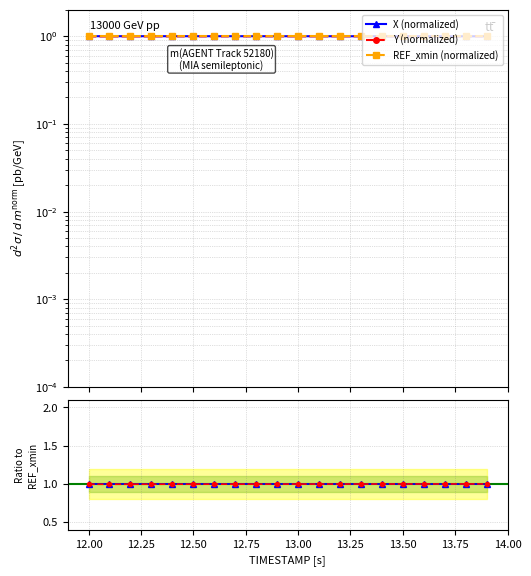

Reading left to right, what are all the values shown in this chart?

X (normalized): 1.0	1.0	1.0	1.0	1.0	1.0	1.0	1.0	1.0	1.0	1.0	1.0	1.0	1.0	1.0	1.0	1.0	1.0	1.0	1.0
Y (normalized): 1.0	1.0	1.0	1.0	1.0	1.0	1.0	1.0	1.0	1.0	1.0	1.0	1.0	1.0	1.0	1.0	1.0	1.0	1.0	1.0
REF_xmin (normalized): 1.0	1.0	1.0	1.0	1.0	1.0	1.0	1.0	1.0	1.0	1.0	1.0	1.0	1.0	1.0	1.0	1.0	1.0	1.0	1.0
X / REF_xmin: 1.0	1.0	1.0	1.0	1.0	1.0	1.0	1.0	1.0	1.0	1.0	1.0	1.0	1.0	1.0	1.0	1.0	1.0	1.0	1.0
Y / REF_xmin: 1.0	1.0	1.0	1.0	1.0	1.0	1.0	1.0	1.0	1.0	1.0	1.0	1.0	1.0	1.0	1.0	1.0	1.0	1.0	1.0